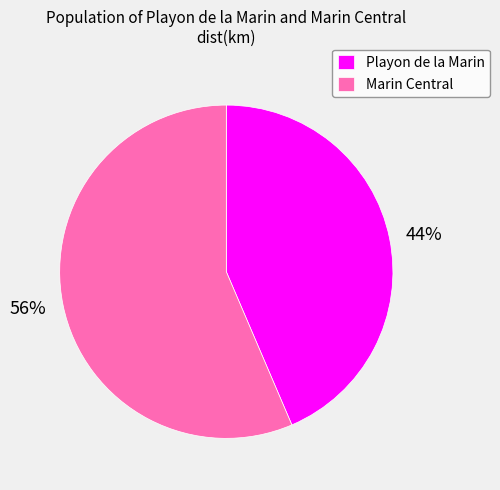

Do Playon de la Marin and Marin Central together represent more than half of the pie?

Yes